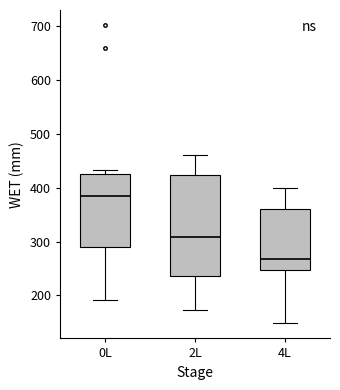

Reading left to right, read every box against the y-axis: the position of its median line, the range the box covers, and the ends of its whiskers. The values are not printed on the chart, so give them approximately, as read against the axis.

0L: median 380, box 290 to 430, whiskers 190 to 430 (just above the box's upper edge)
2L: median 310, box 240 to 420, whiskers 170 to 460
4L: median 270, box 250 to 360, whiskers 150 to 400